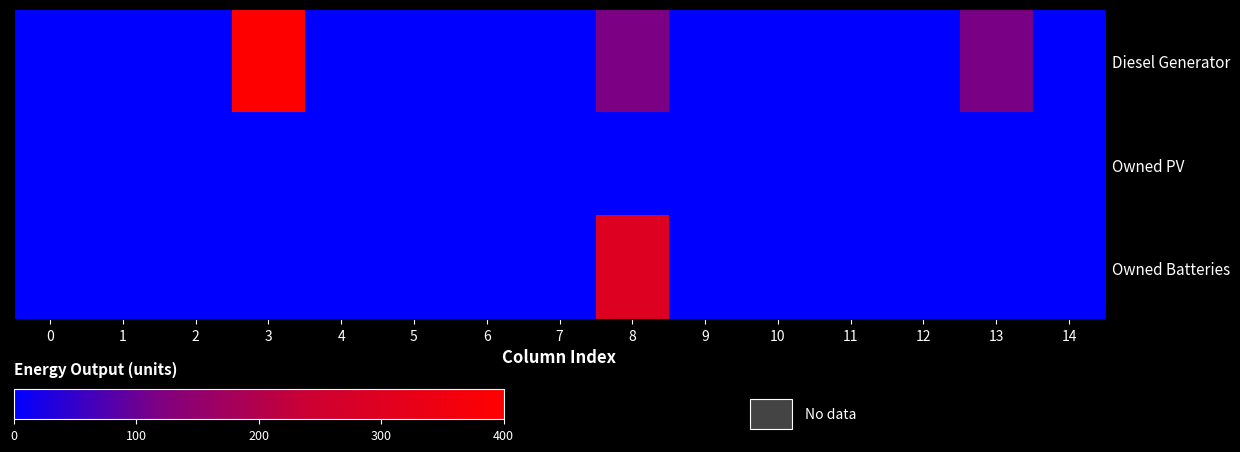

Which series has the largest total across all categories?

Diesel Generator